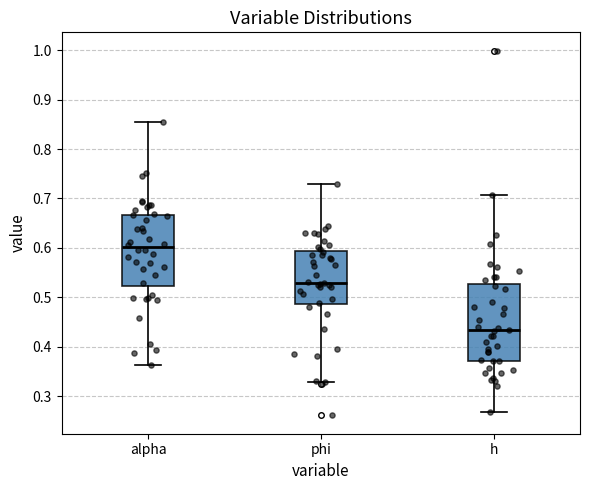

Reading left to right, read every box against the y-axis: the position of its median line, the range the box covers, and the ends of its whiskers. The values are not printed on the chart, so give them approximately, as read against the axis.

alpha: median 0.60, box 0.52 to 0.67, whiskers 0.36 to 0.86
phi: median 0.53, box 0.49 to 0.59, whiskers 0.33 to 0.73
h: median 0.43, box 0.37 to 0.53, whiskers 0.27 to 0.71